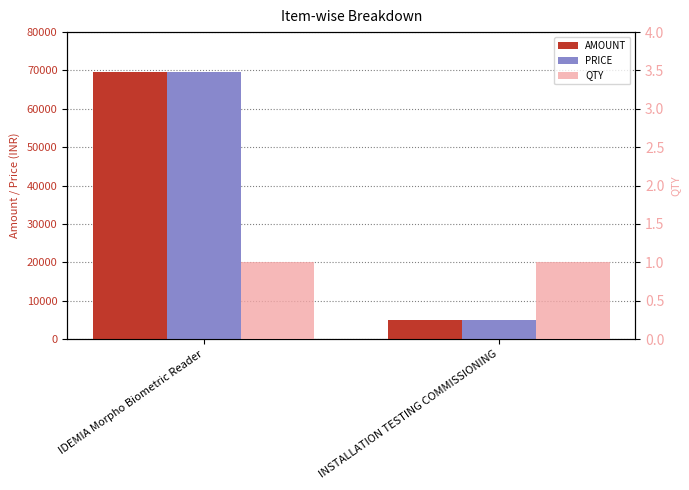

What are all the series names shown in the legend?

AMOUNT, PRICE, QTY